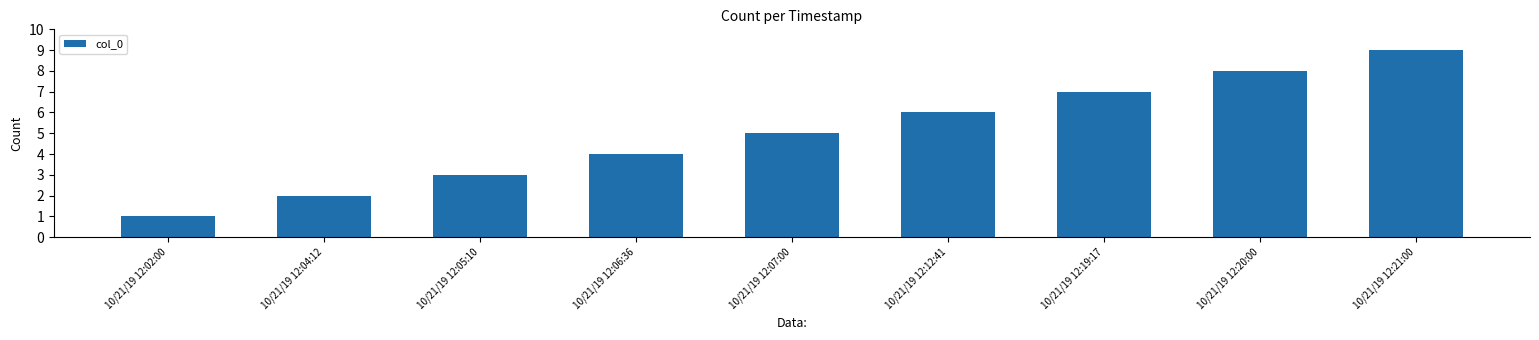

How many values are between 3 and 7?

5